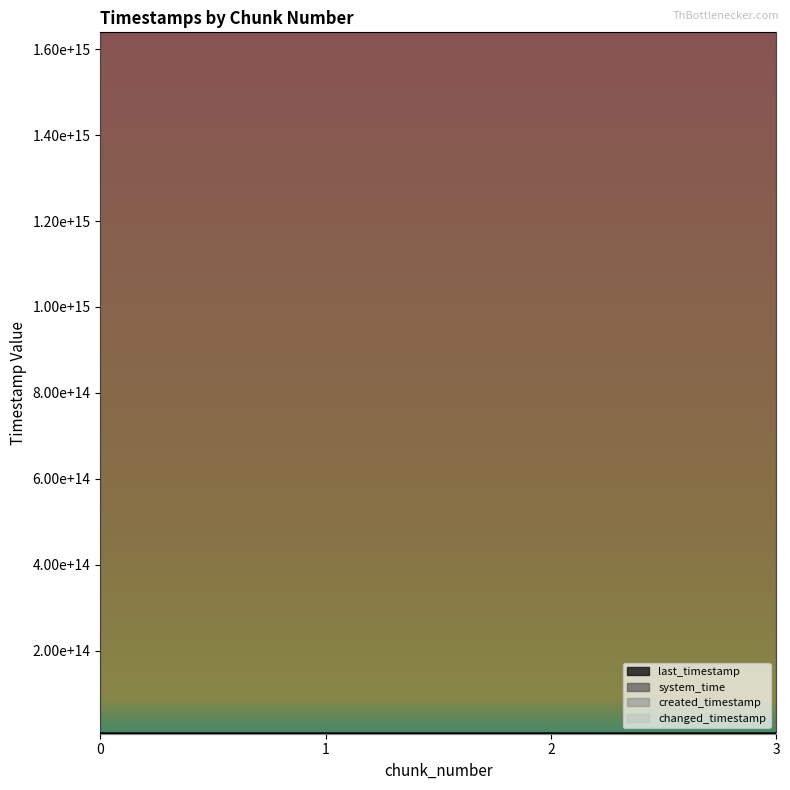

Is the value of created_timestamp at 3 greater than the value of system_time at 3?

No